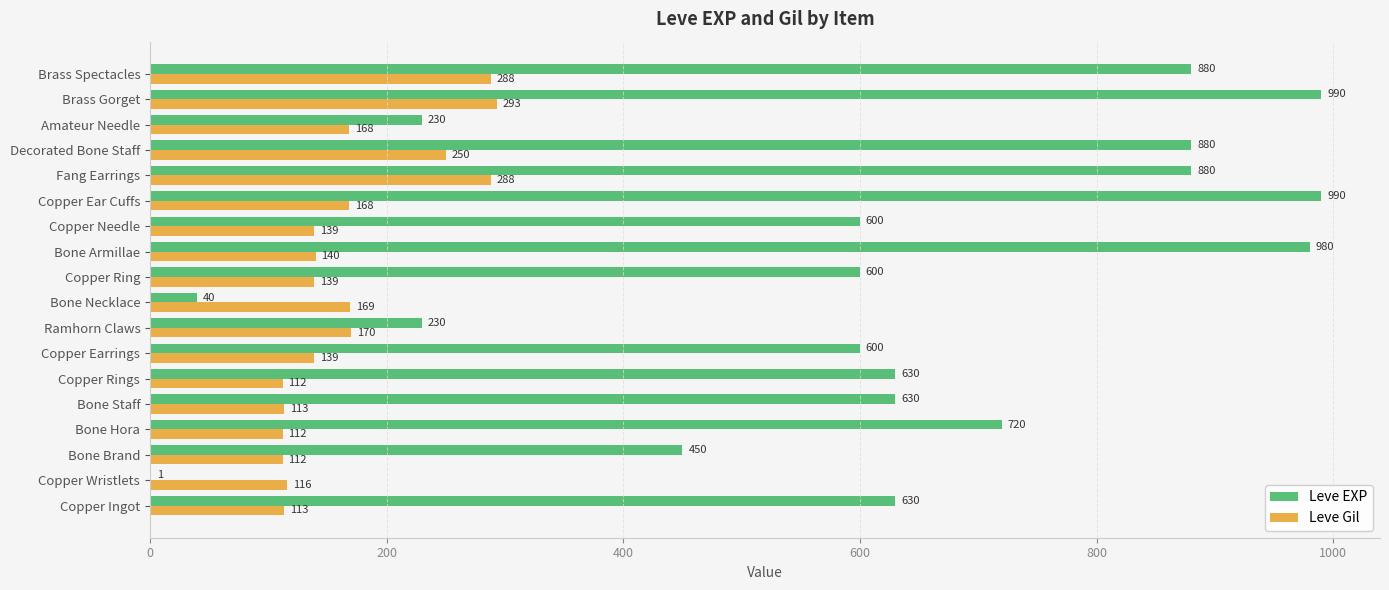

Which series changed the most between Copper Earrings and Decorated Bone Staff?

Leve EXP